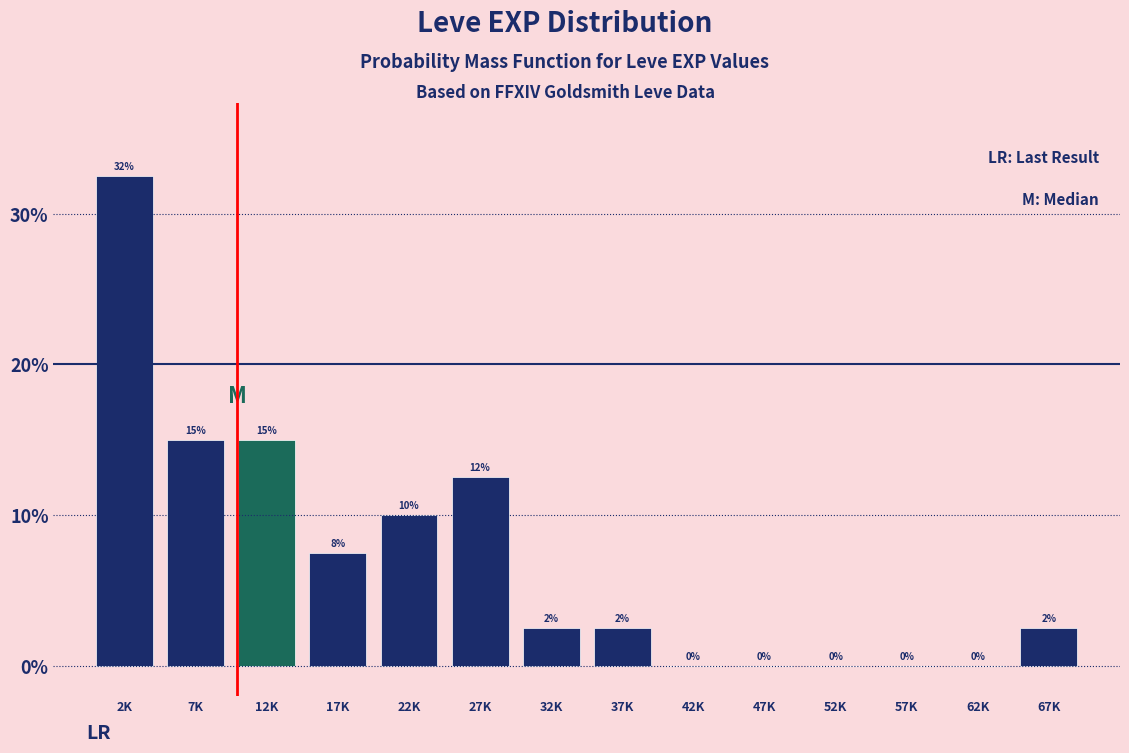

What is the approximate value at 2K?

32.5